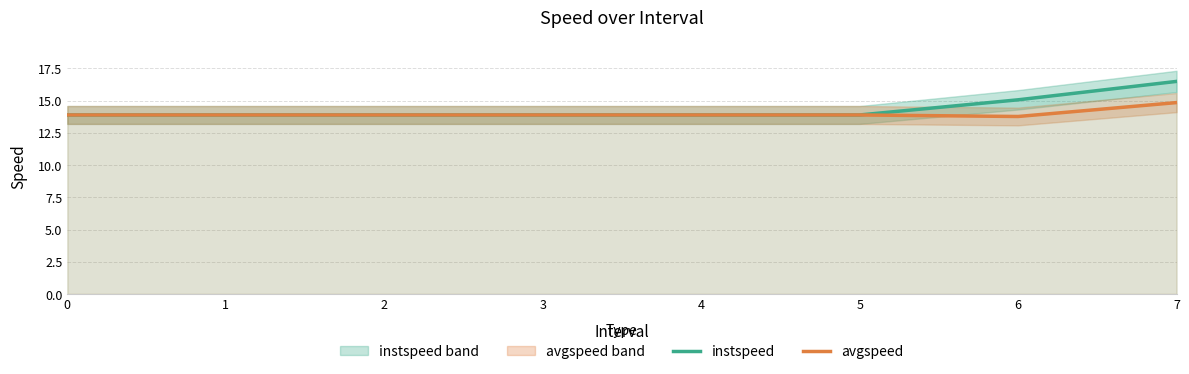

Which has a higher value, 7 or 4?

7